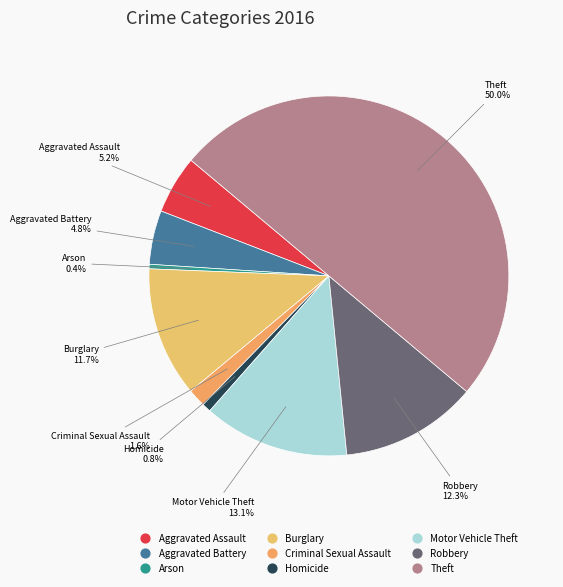

What portion of the pie excludes Burglary?

88.3%